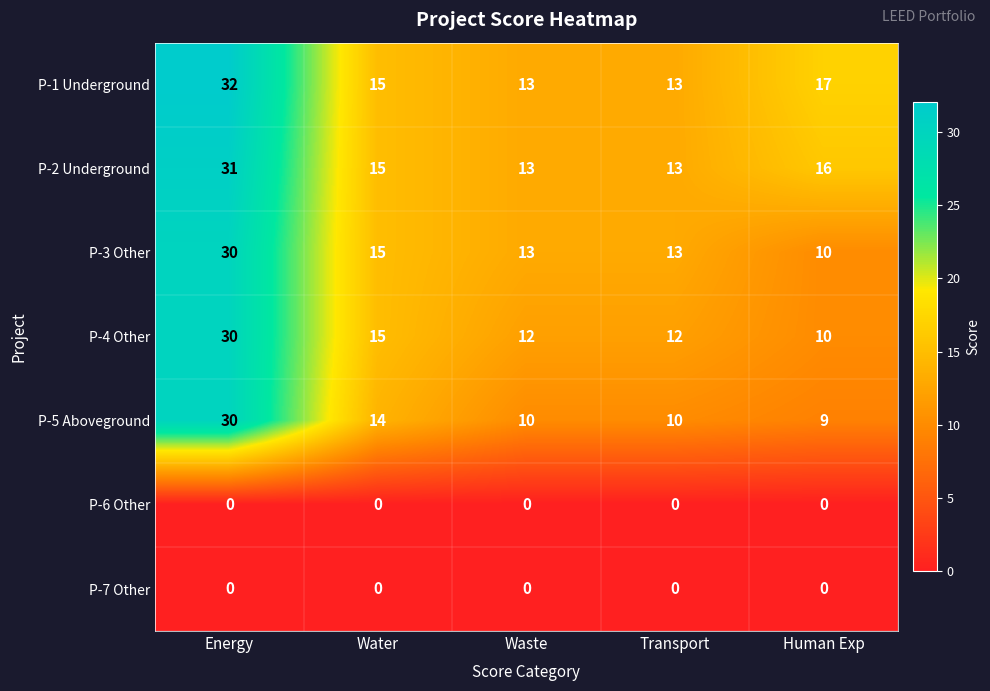

Which series has the largest total across all categories?

P-1 Underground